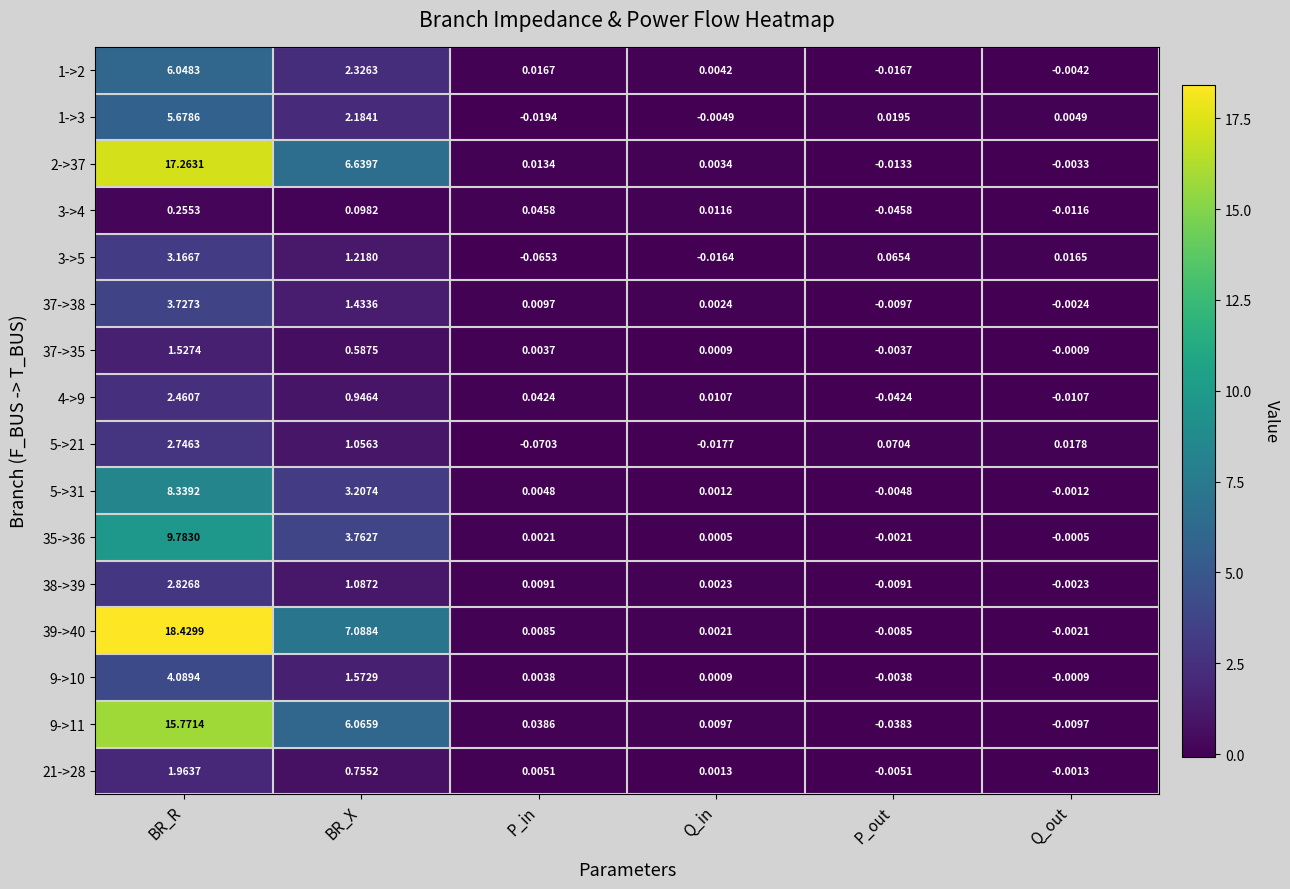

Between BR_X and Q_in, which series saw the biggest shift?

39->40